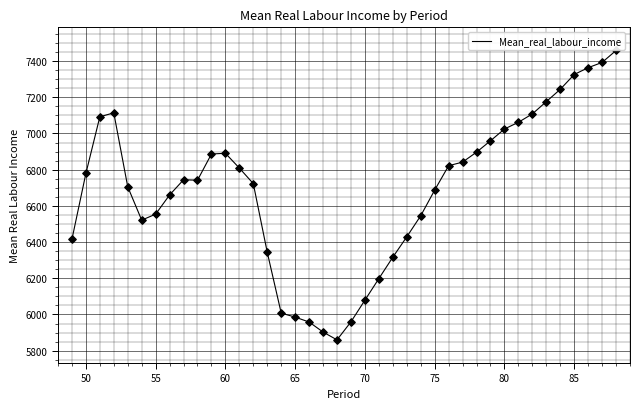

What is the smallest value displayed?

5859.6